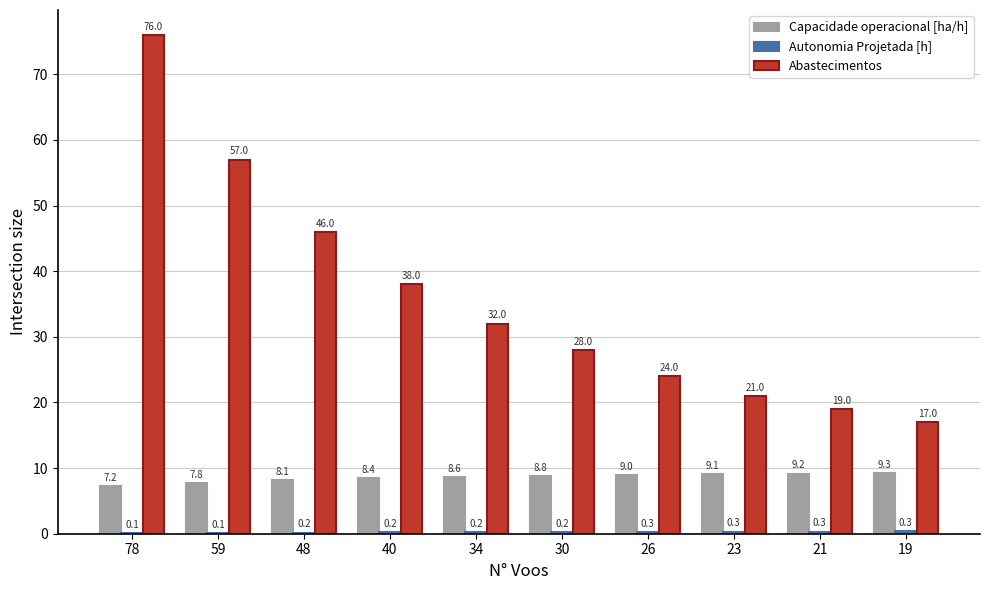

Is it true that Abastecimentos equals 22.9 at 19?

False